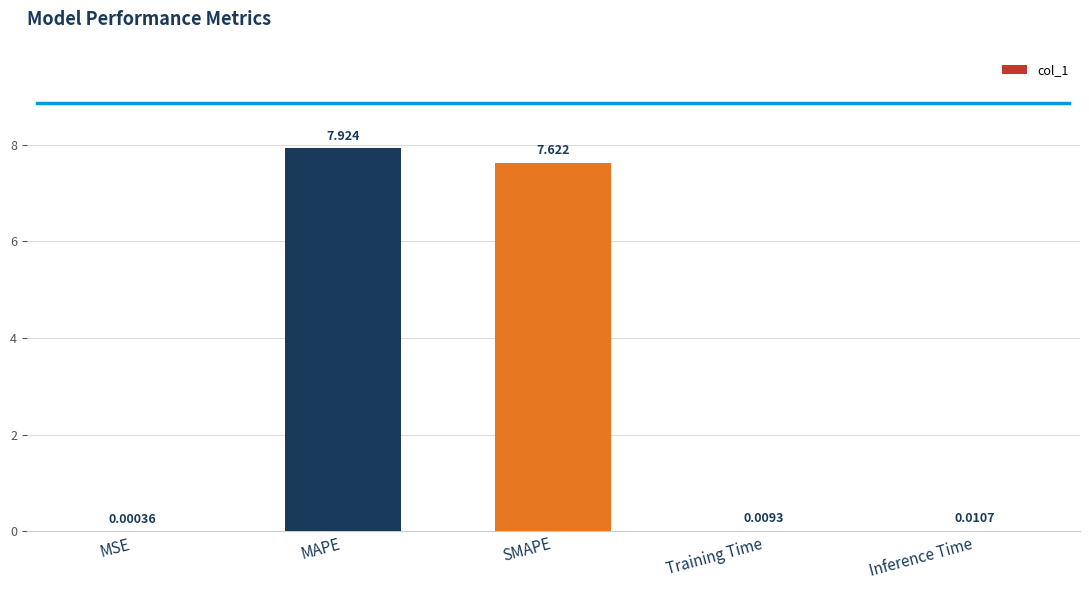

Are the bars horizontal?

No